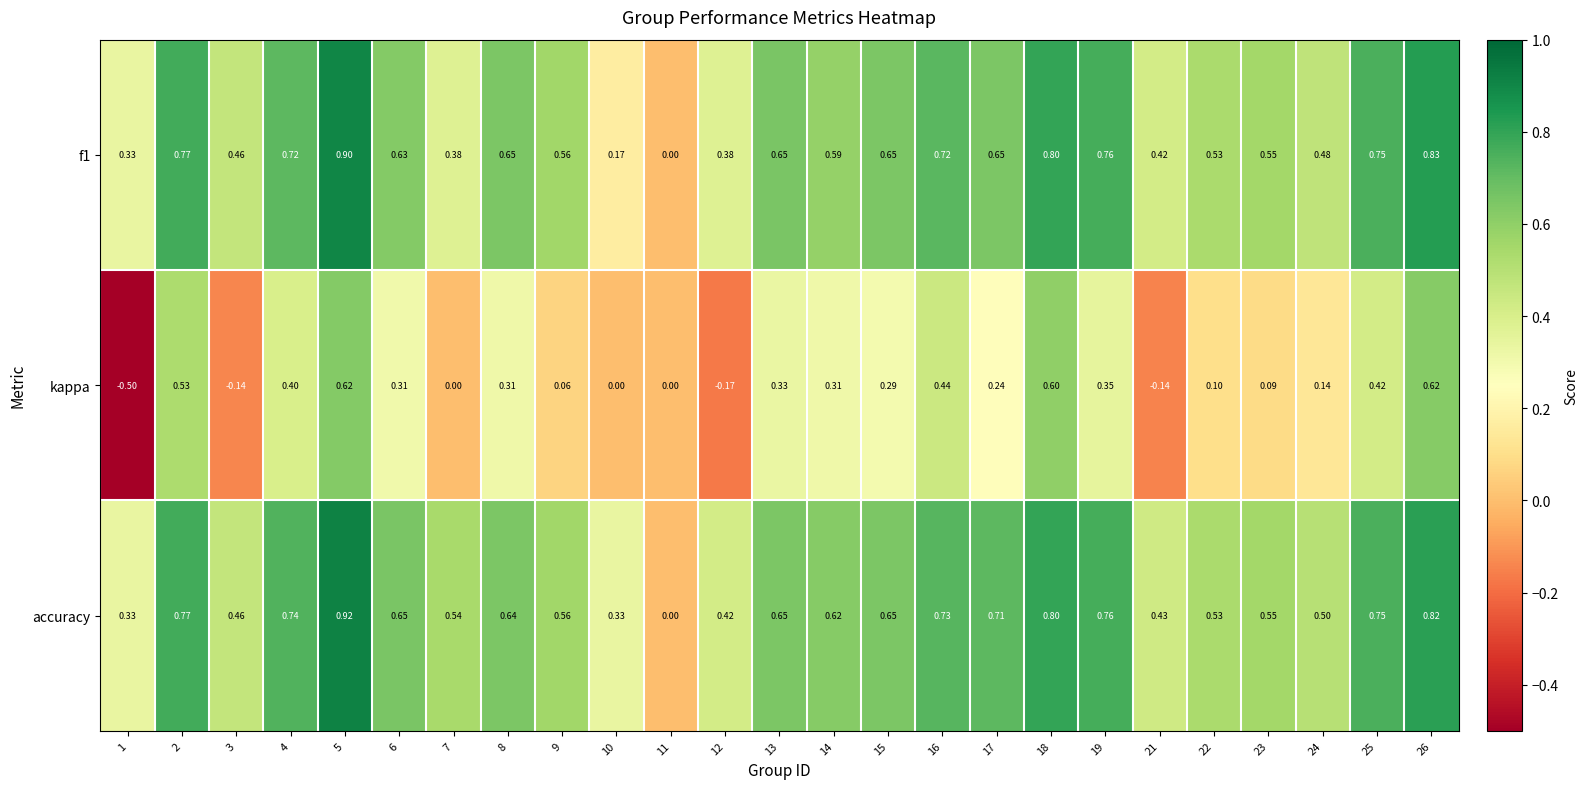

Is the value of kappa at 13 greater than the value of accuracy at 26?

No